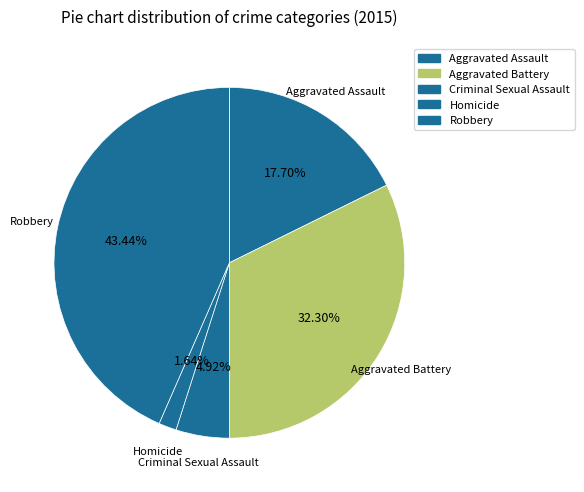

Which slice is the largest?

Robbery